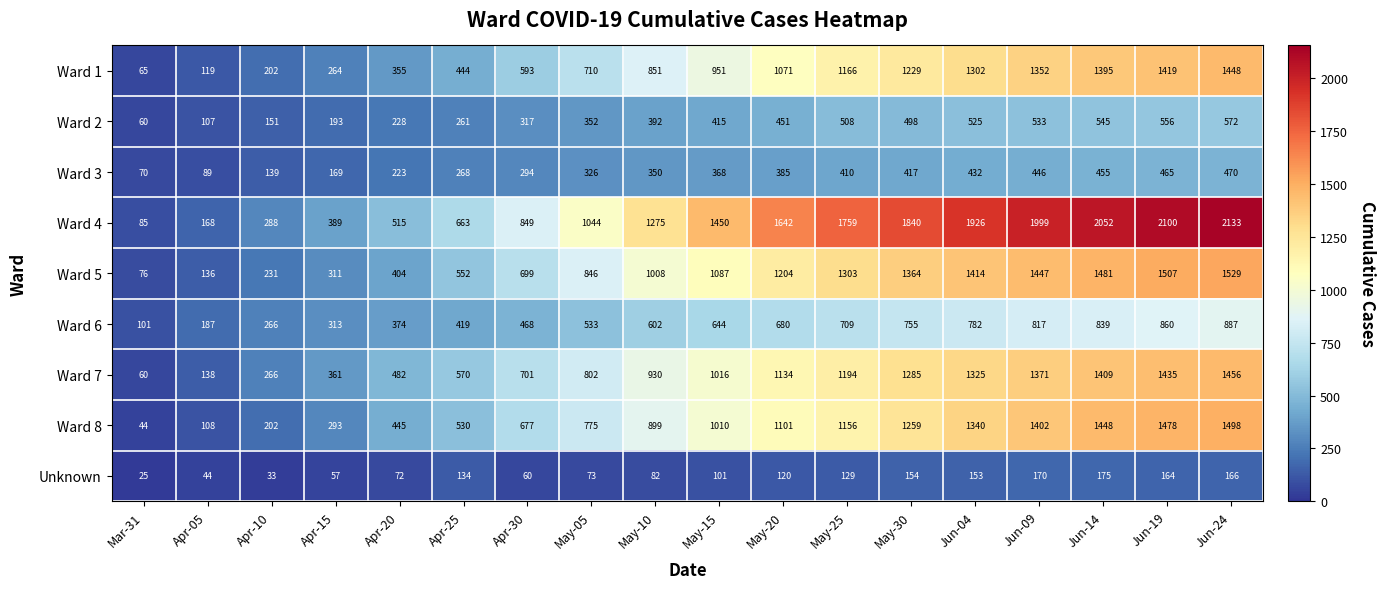

True or false: Ward 4 has a value of 1514 at Apr-30.

False